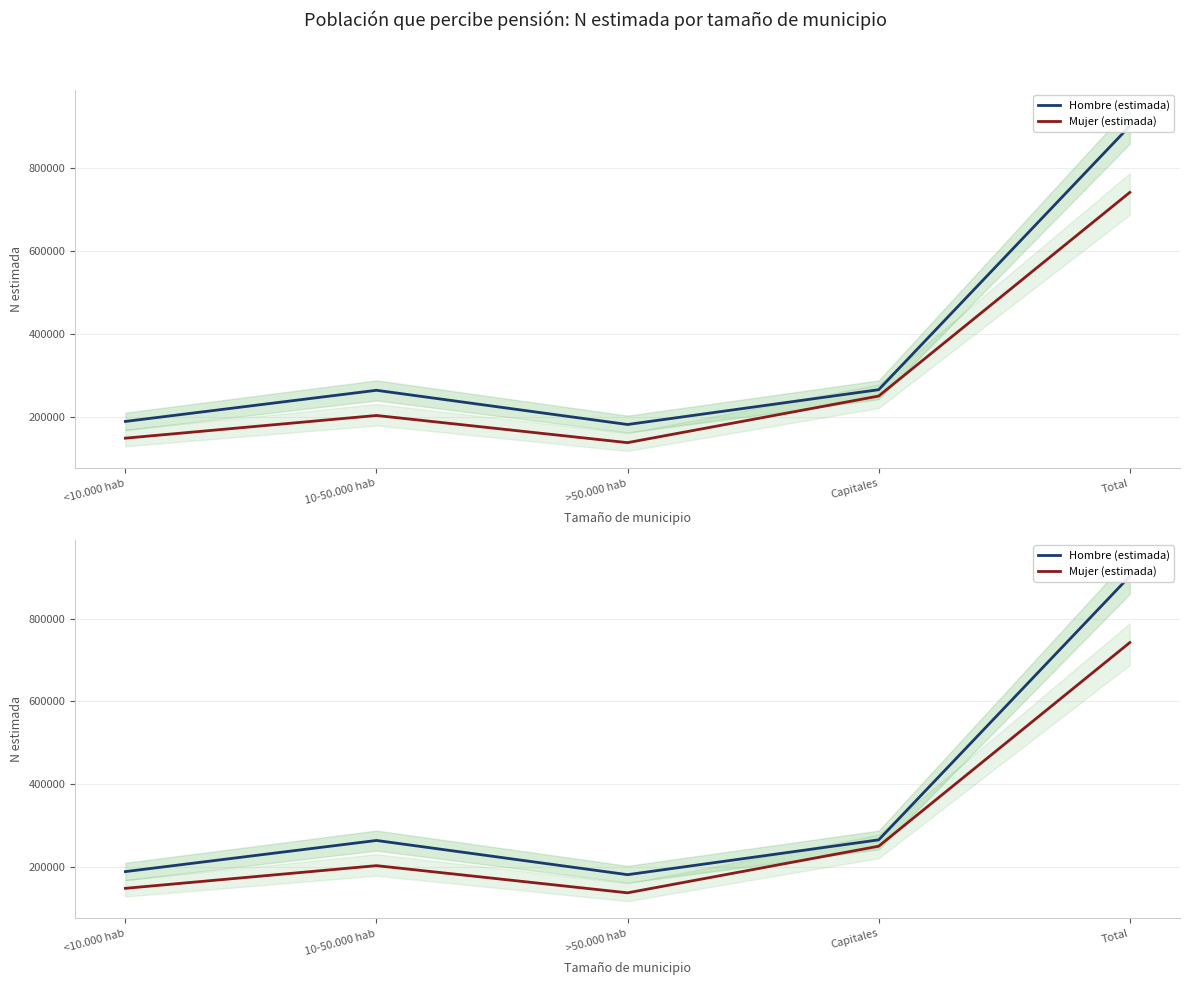

The Hombre (estimada) series shows 902225 at Total. True or false?

True